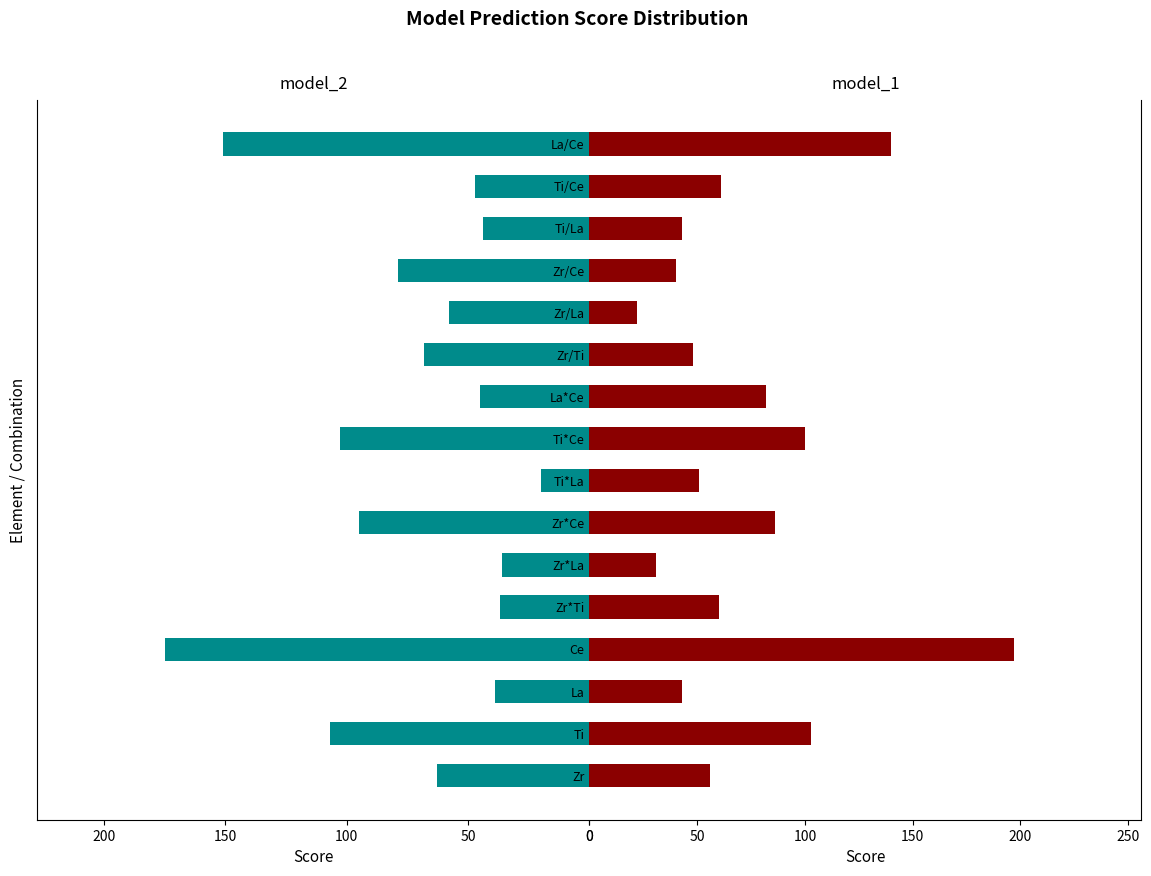

What is the approximate value of model_2 at Ti/La?

44